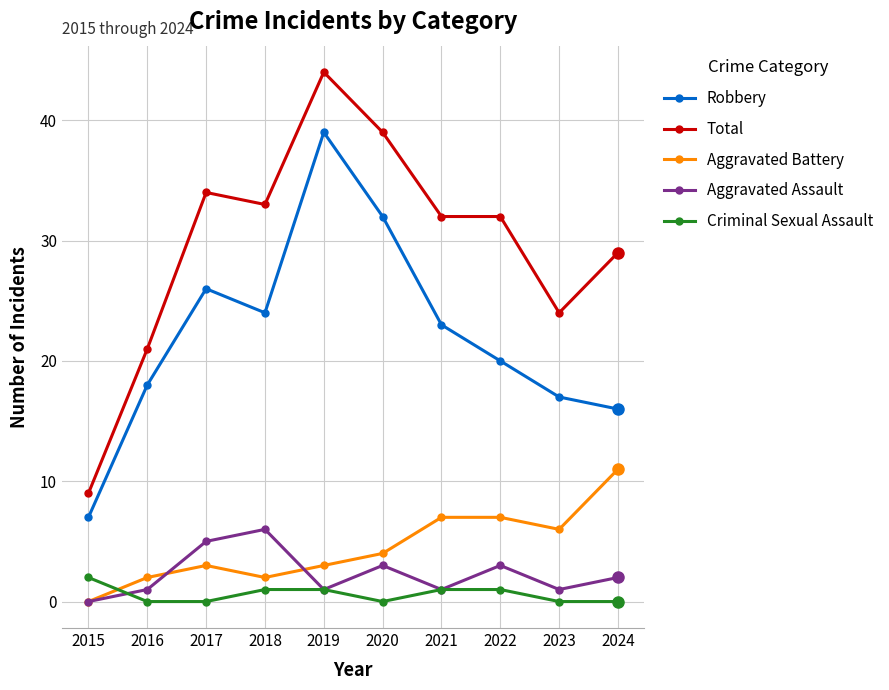

What are all the series names shown in the legend?

Robbery, Total, Aggravated Battery, Aggravated Assault, Criminal Sexual Assault